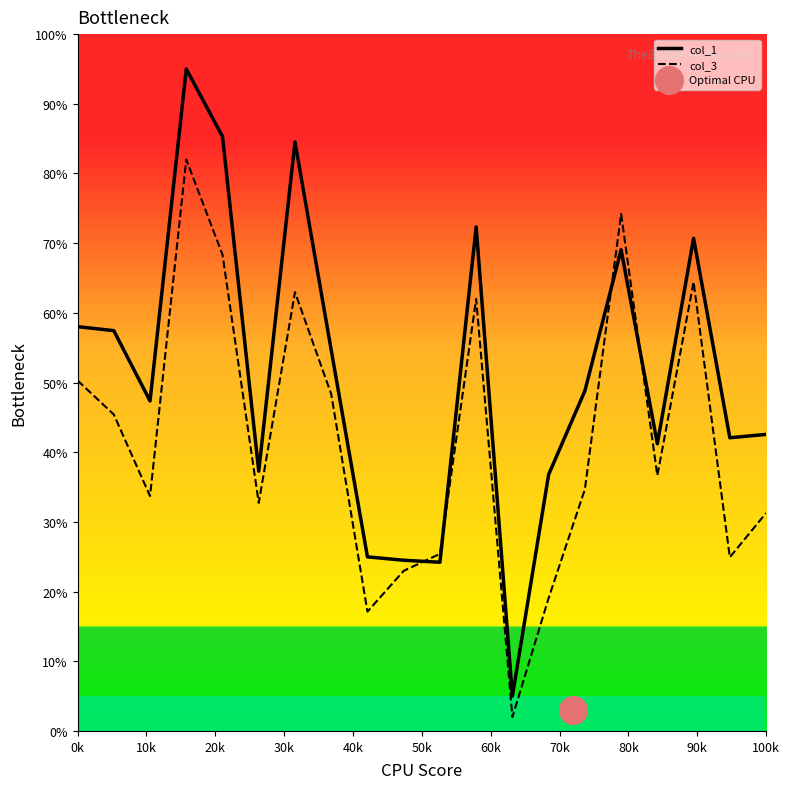

Which series has the largest Y range (max minus min)?

col_1